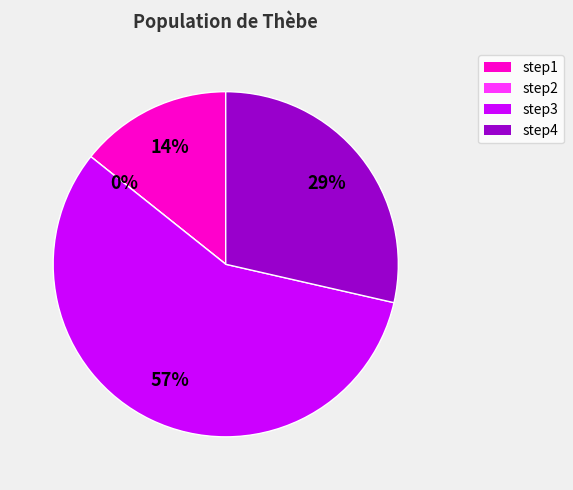

To the nearest percent, what percentage of the pie is step4?

29%